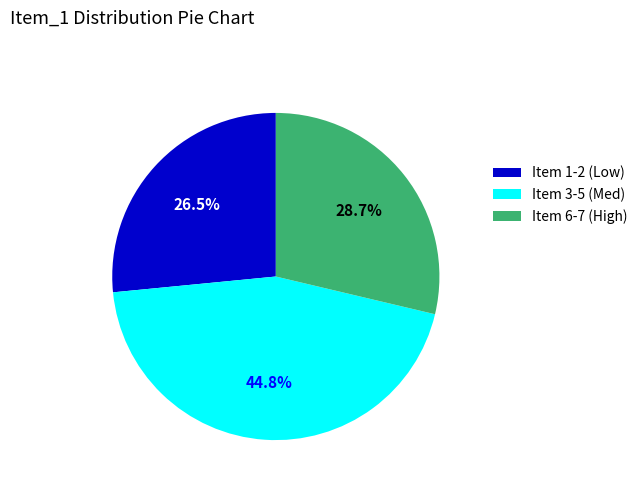

Is there any slice that represents more than half of the pie?

No